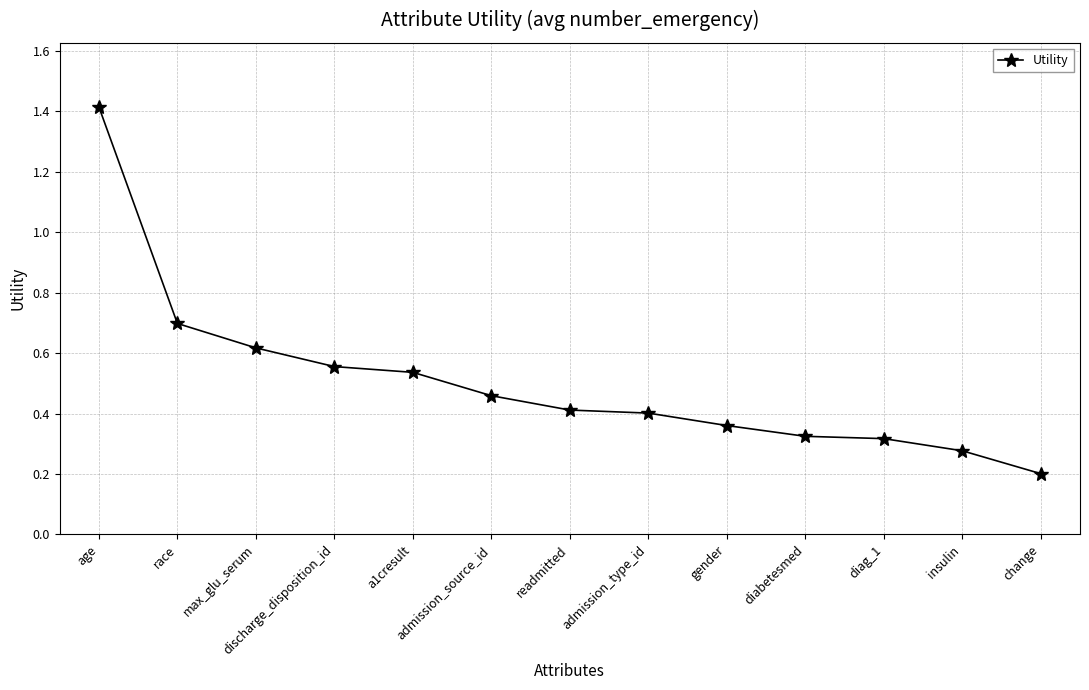

At which category does the chart reach its minimum across all series?

change